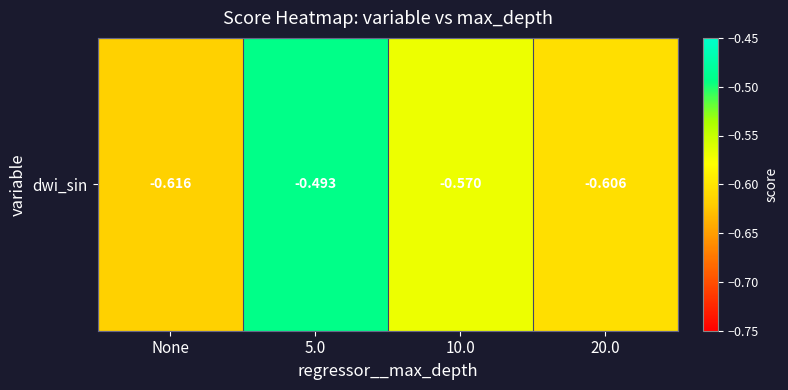

Reading left to right, list all the values displayed in this chart.

None=-0.6	5.0=-0.5	10.0=-0.6	20.0=-0.6